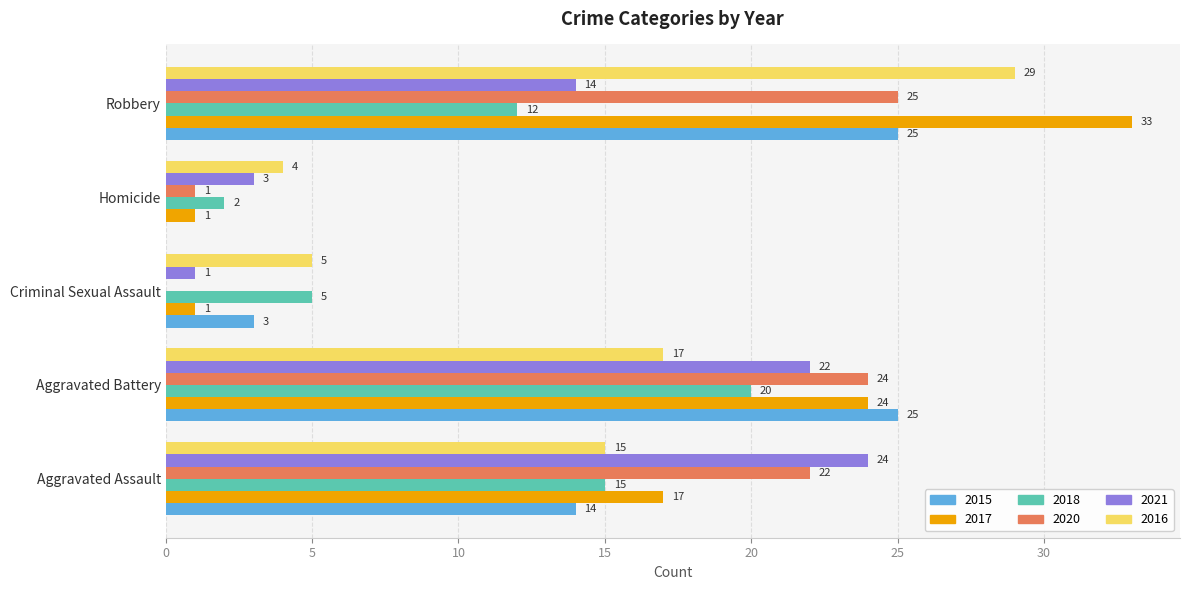

At which category is the sum across all series the highest?

Robbery